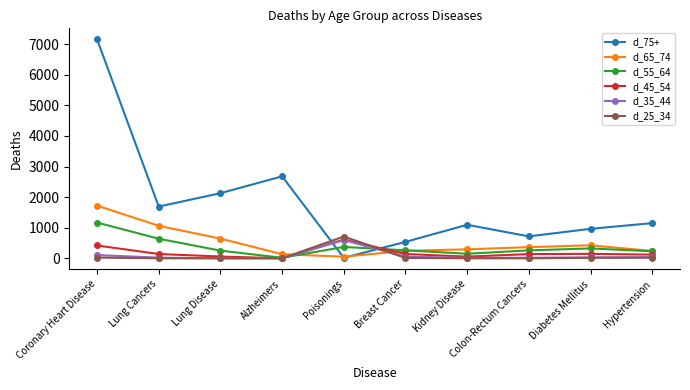

Is the value of d_75+ at Coronary Heart Disease greater than the value of d_25_34 at Lung Cancers?

Yes